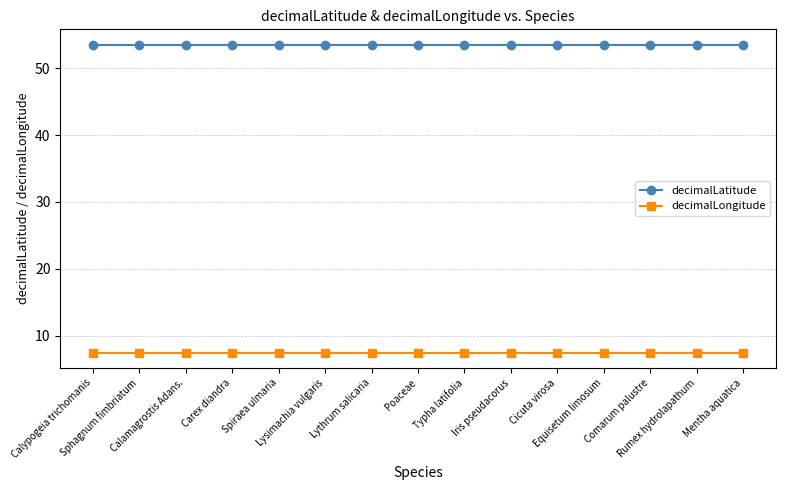

At how many categories does at least one series exceed 26?

15